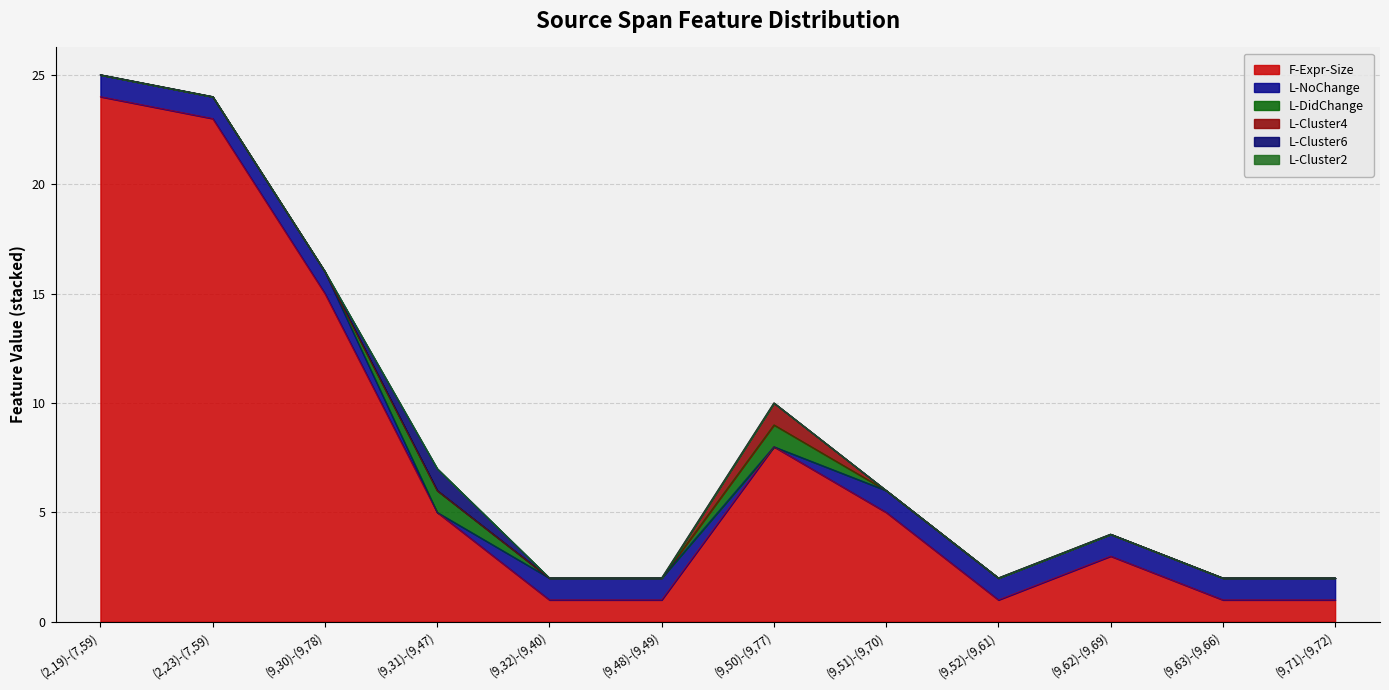

Which has a higher value, (9,51)-(9,70) or (9,48)-(9,49)?

(9,51)-(9,70)